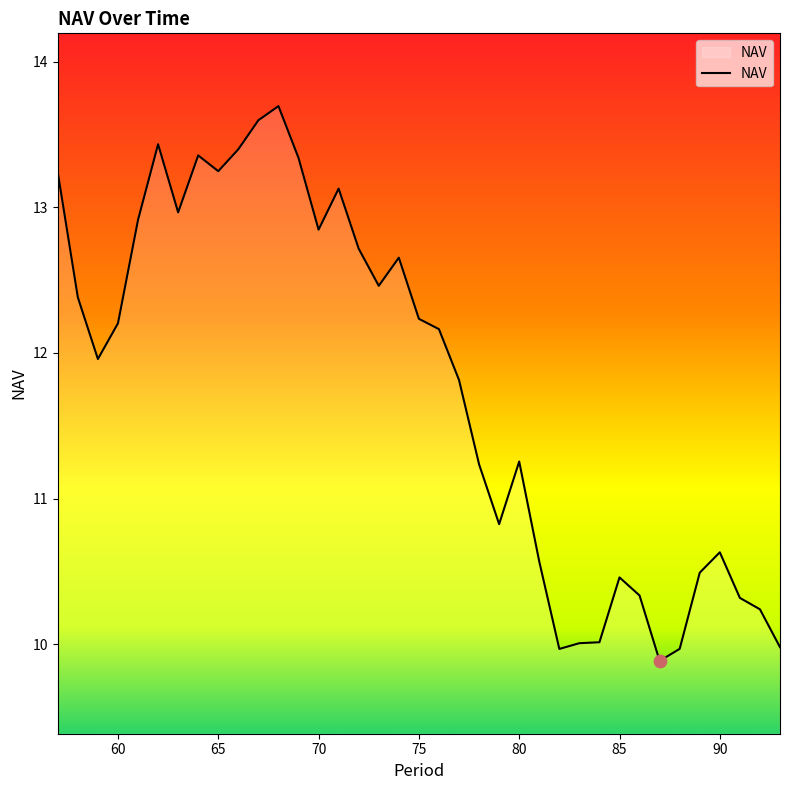

What is the greatest value displayed?

13.7